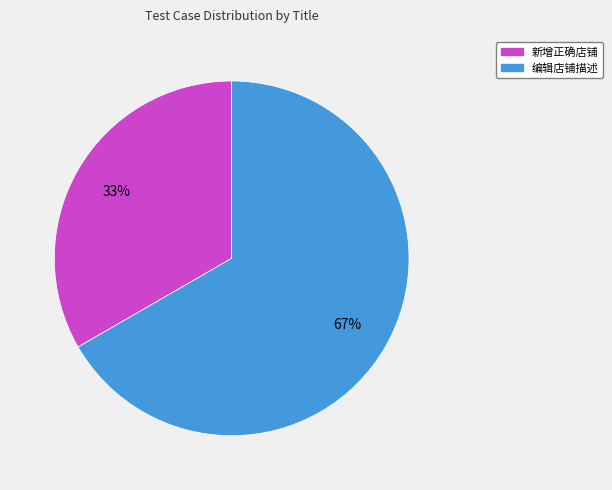

To the nearest percent, what is the combined percentage of 编辑店铺描述 and 新增正确店铺?

100%